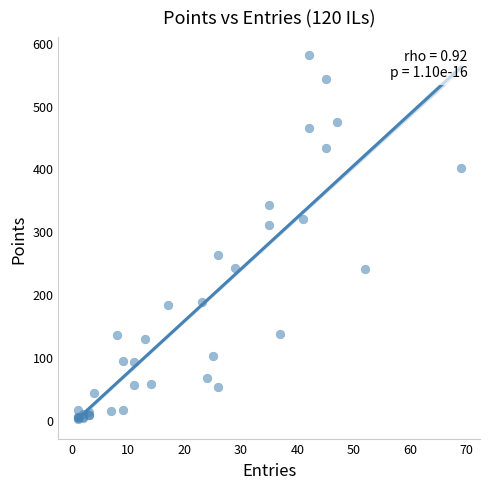

What Y value in the scatter plot is closest to 290?

310